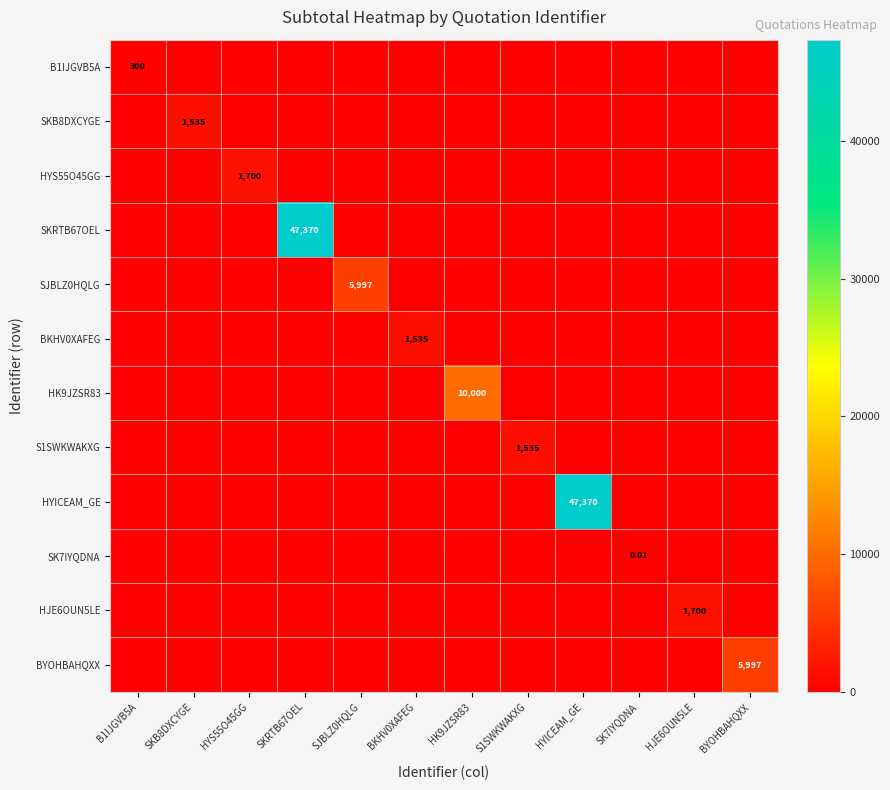

At which label does HJE6OUN5LE reach its peak?

HJE6OUN5LE